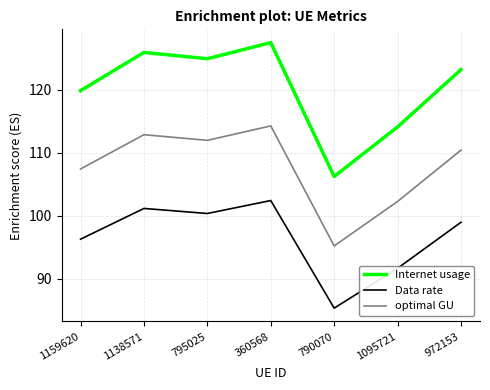

Which series changed the most between 790070 and 1095721?

Internet usage